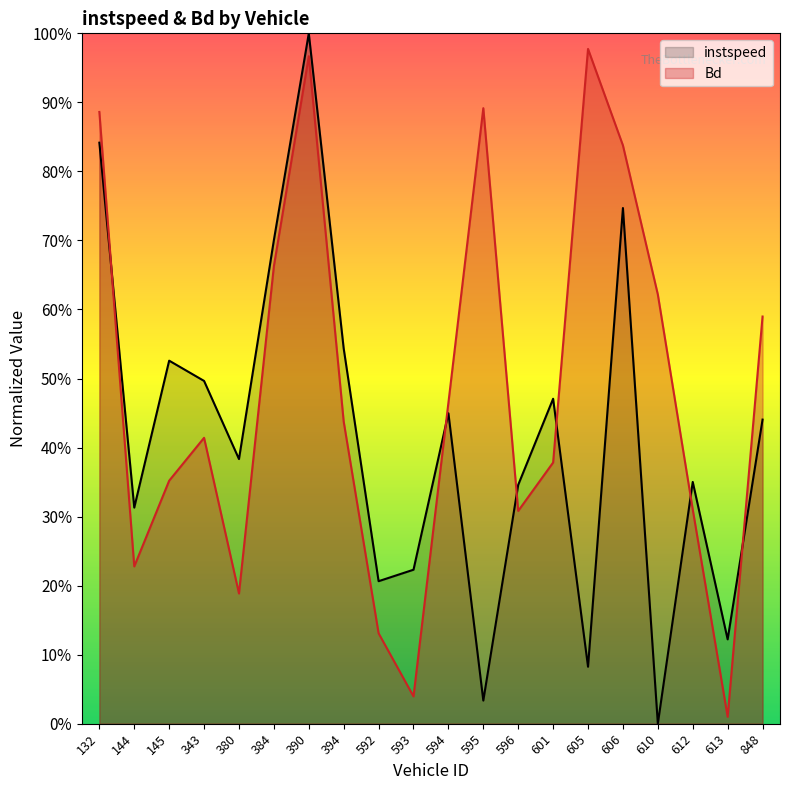

What is the difference between the highest and lowest values at 613?

0.1